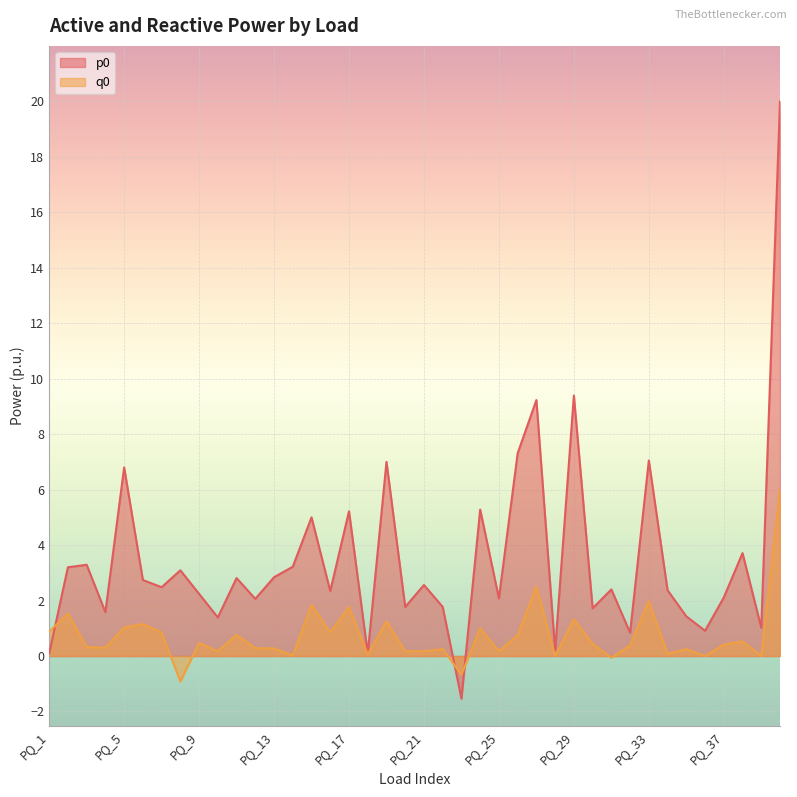

Does the chart display data point markers on the line(s)?

No